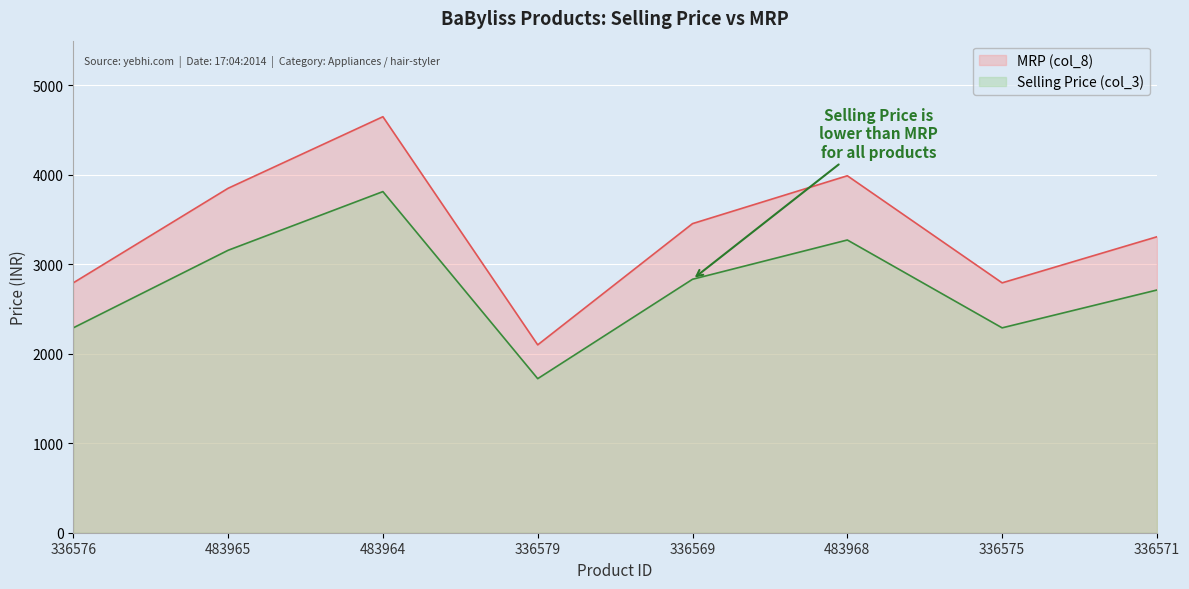

At which category does Selling Price (col_3) reach its first local valley?

336579